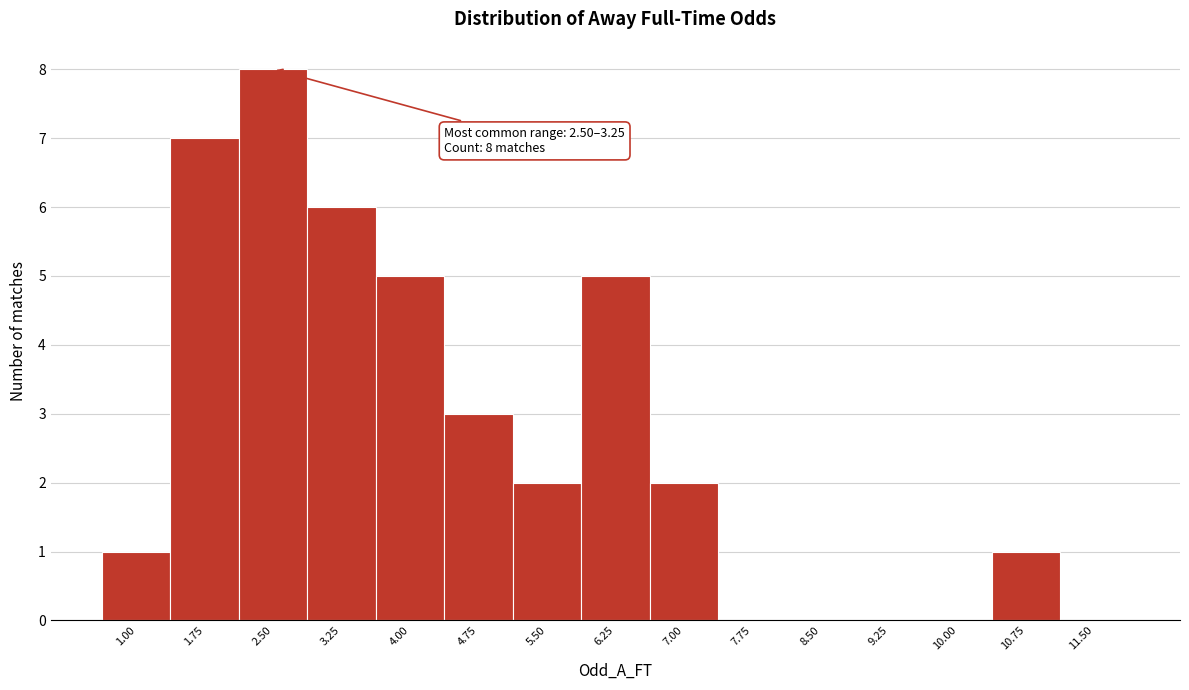

Reading right to left, list all the values displayed in this chart.

11.50=0	10.75=1	10.00=0	9.25=0	8.50=0	7.75=0	7.00=2	6.25=5	5.50=2	4.75=3	4.00=5	3.25=6	2.50=8	1.75=7	1.00=1